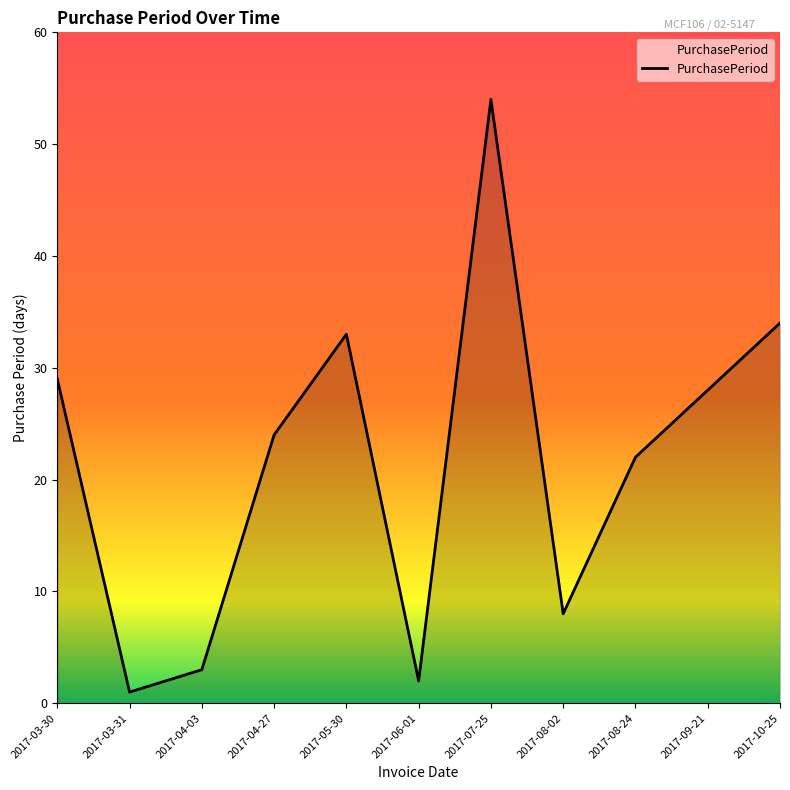

What is the sum of all values?

238